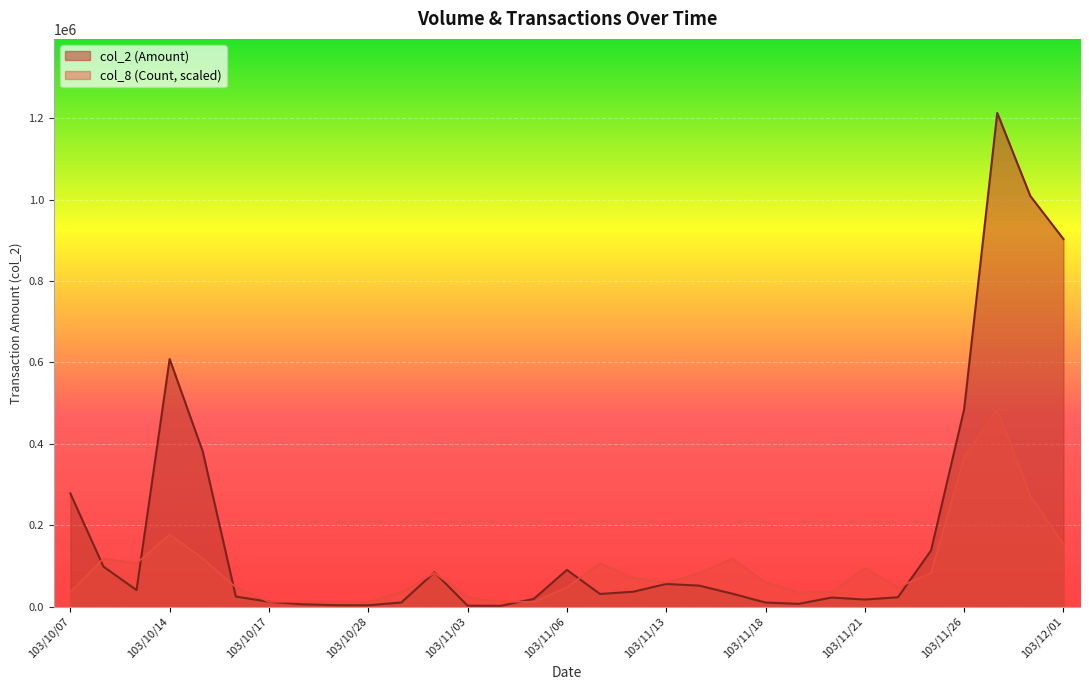

Which label corresponds to the smallest value in the chart?

103/11/04